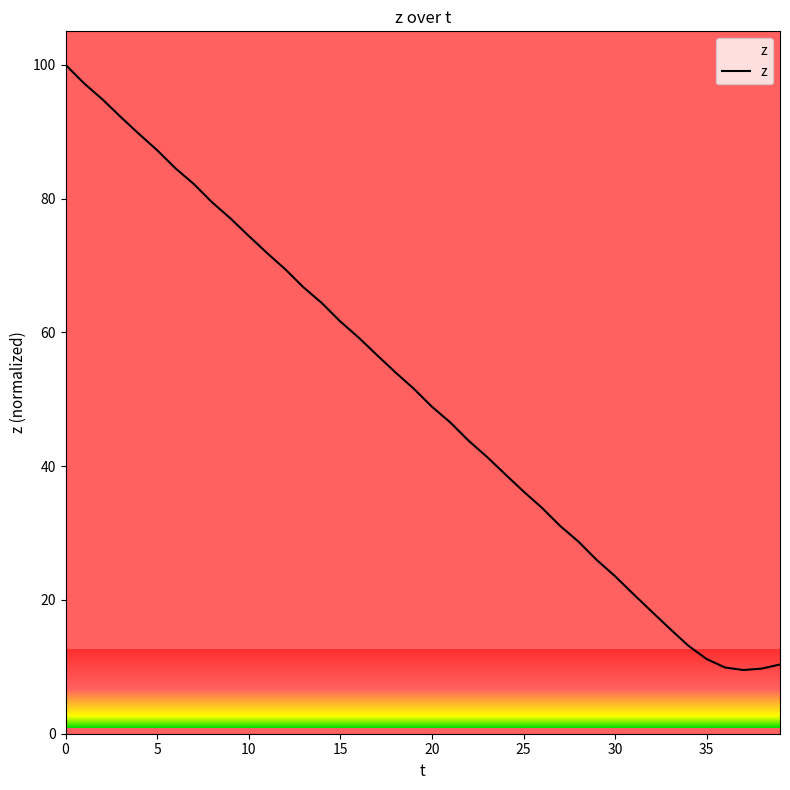

What is the minimum value shown in the chart?

9.5